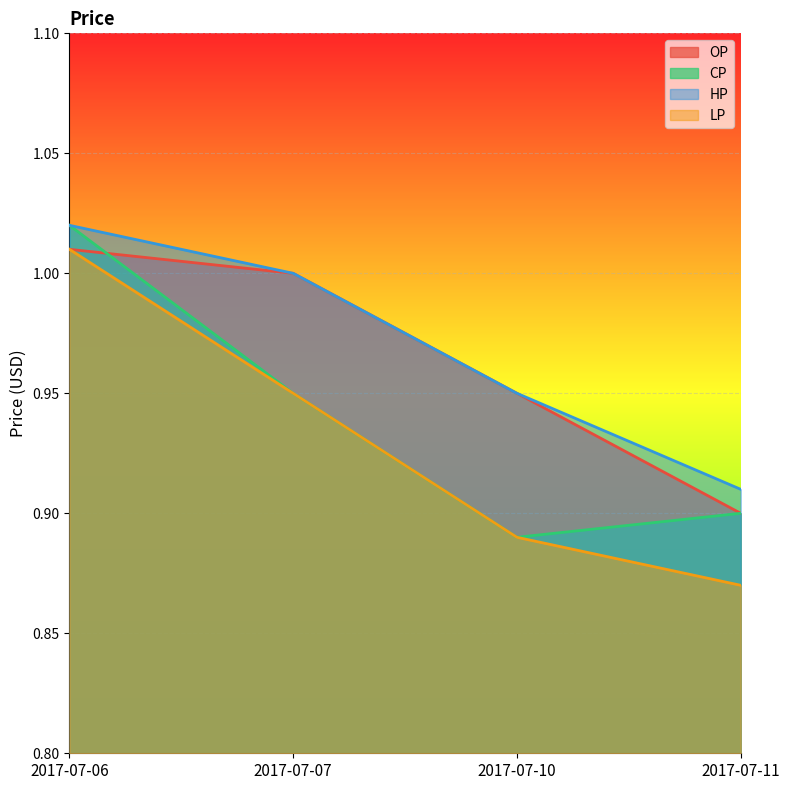

How many lines are shown in the chart?

4